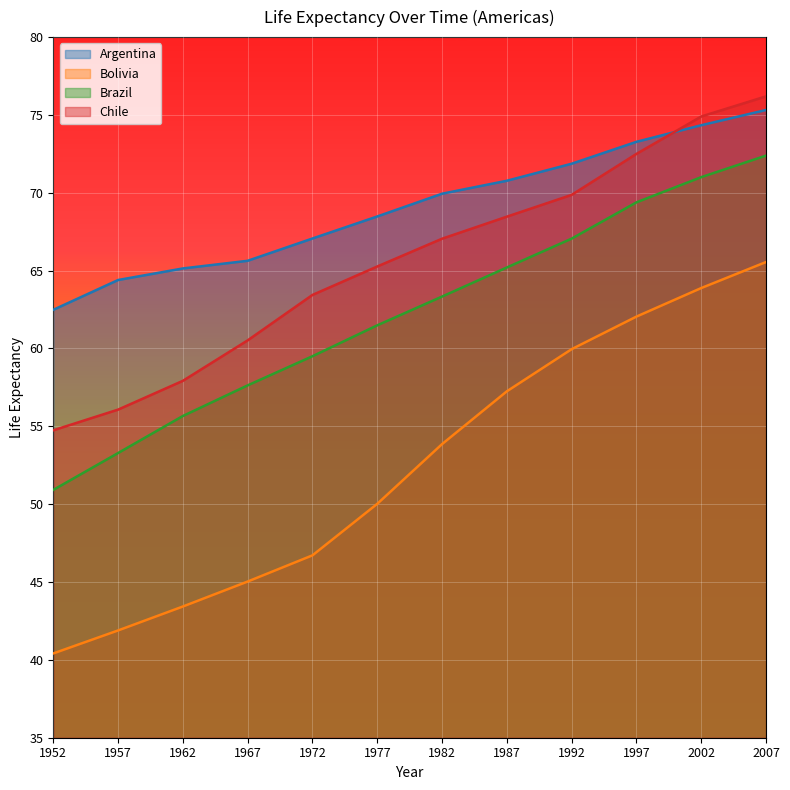

What is the difference between the maximum and second lowest values in the Bolivia series?

23.7